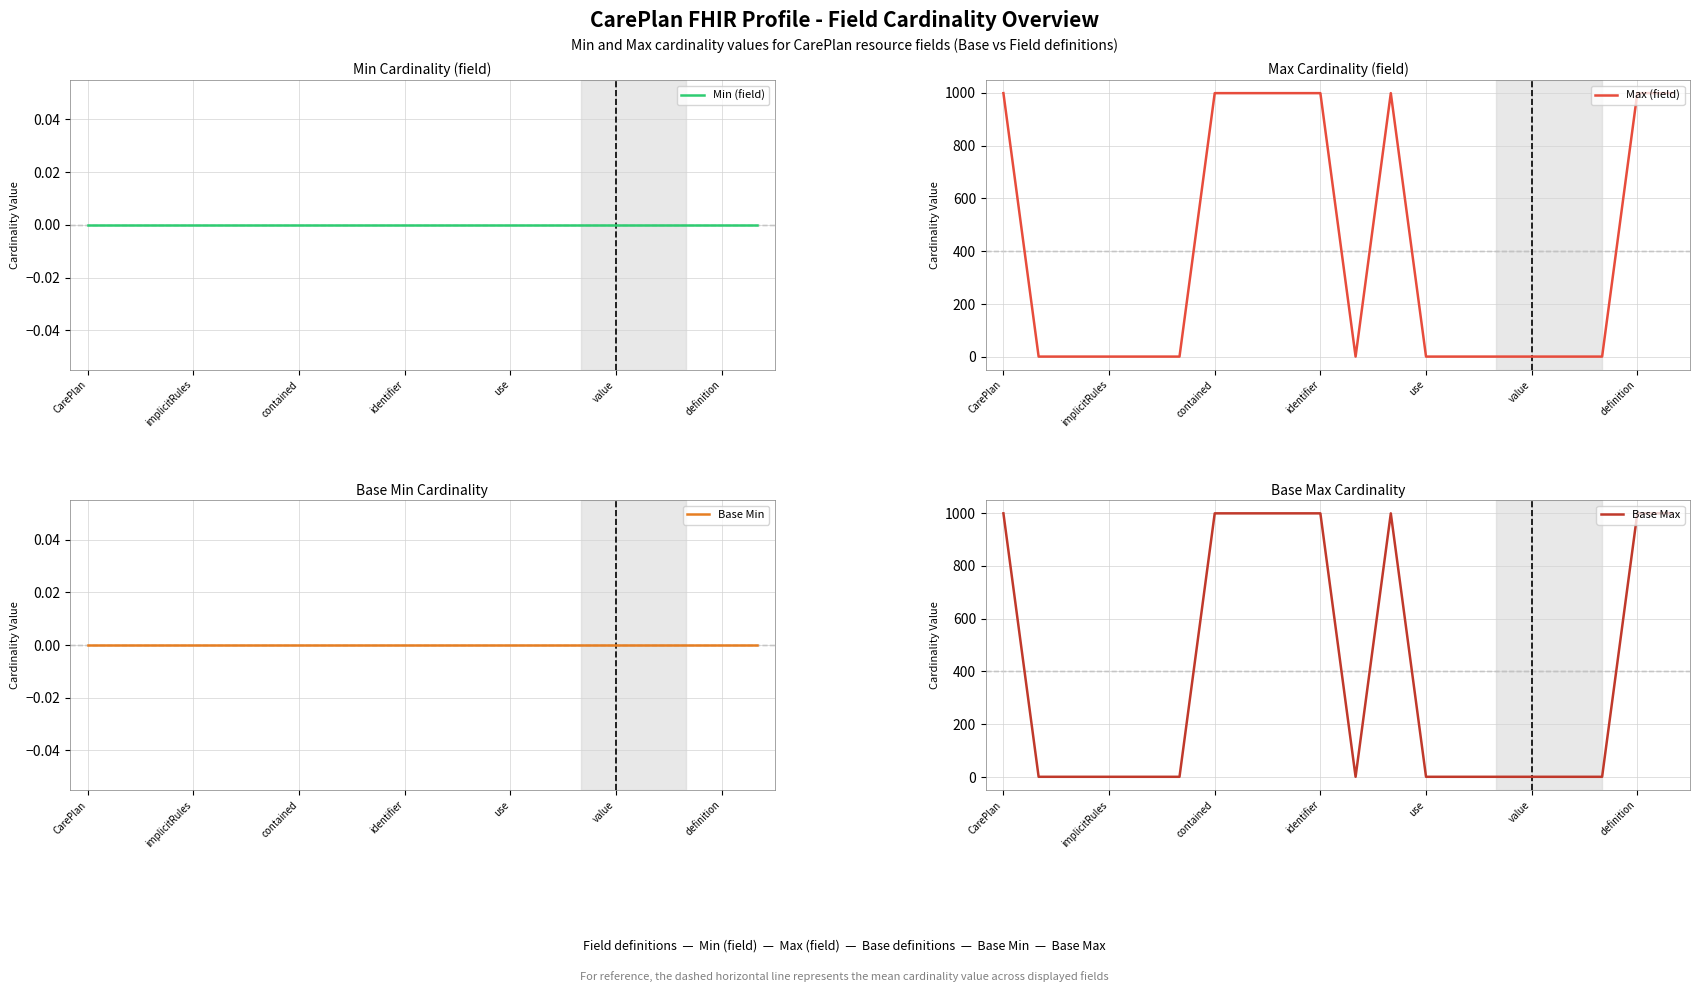

Reading right to left, extract all data points from this chart.

Min (field): 0	0	0	0	0	0	0	0	0	0	0	0	0	0	0	0	0	0	0	0
Max (field): 999	999	1	1	1	1	1	1	999	1	999	999	999	999	1	1	1	1	1	999
Base Min: 0	0	0	0	0	0	0	0	0	0	0	0	0	0	0	0	0	0	0	0
Base Max: 999	999	1	1	1	1	1	1	999	1	999	999	999	999	1	1	1	1	1	999